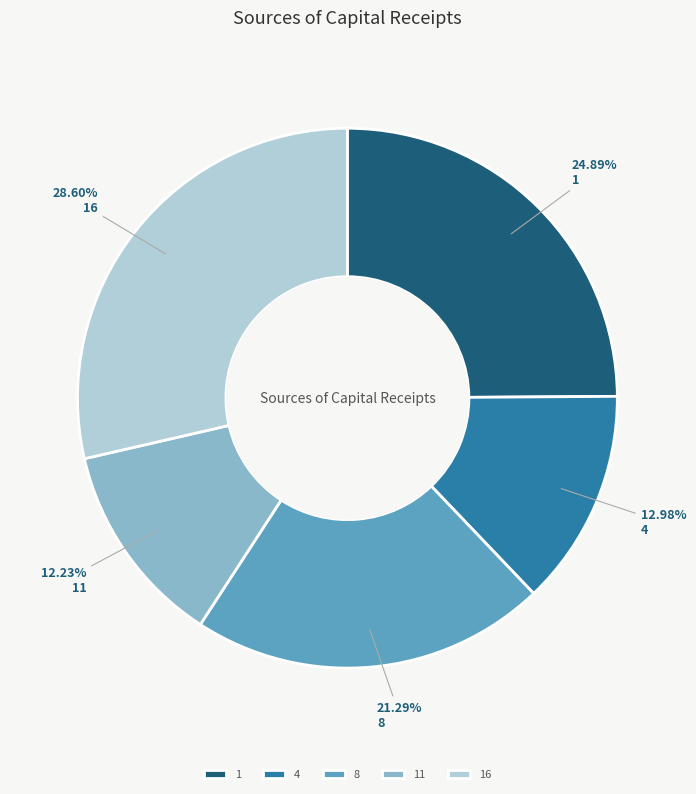

Which category has the smallest portion of the pie?

11